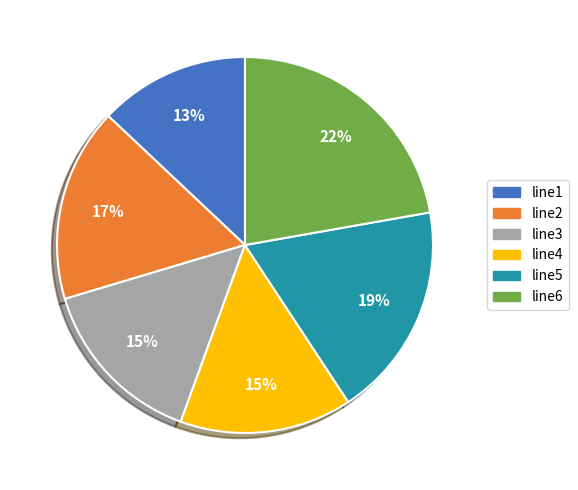

Is the sum of line2 and line5 greater than half?

No